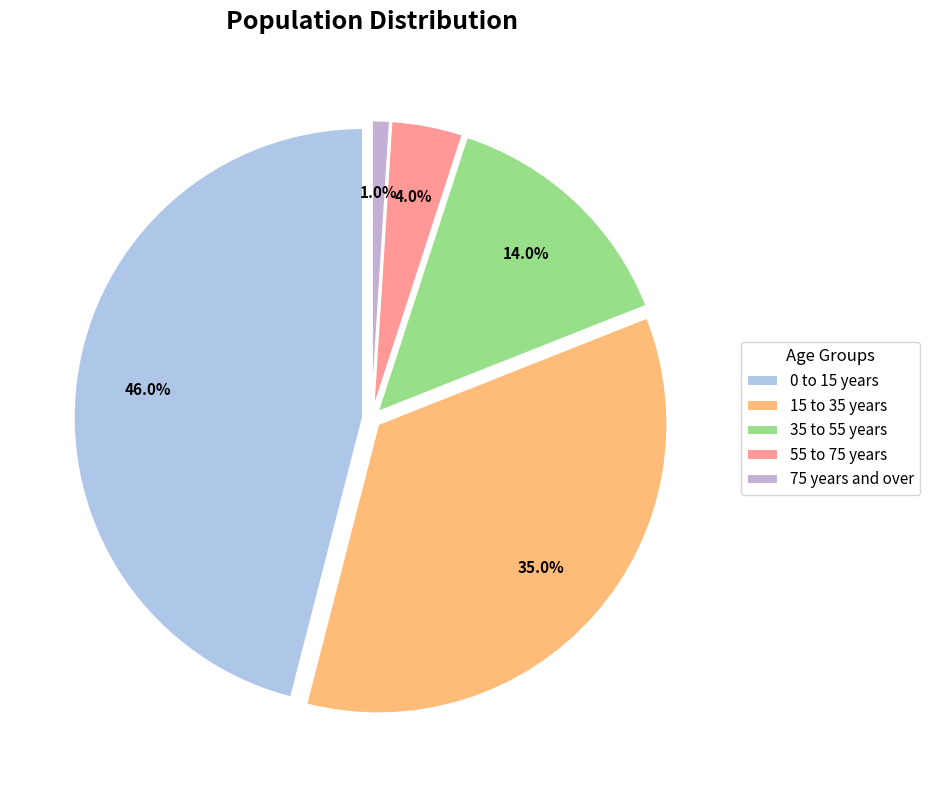

What percentage is the 55 to 75 years slice, to the nearest percent?

4%